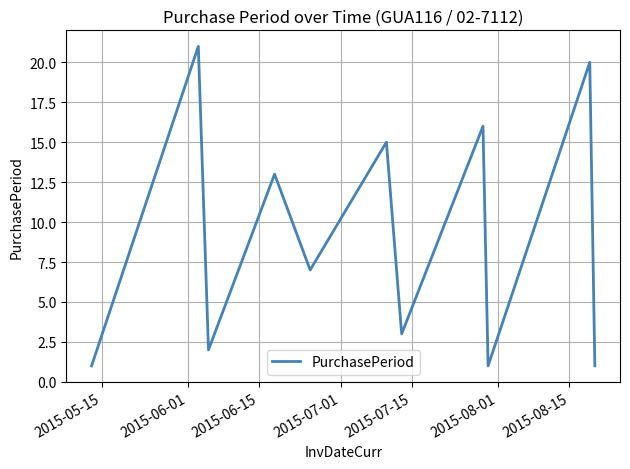

What is the greatest value displayed?

21